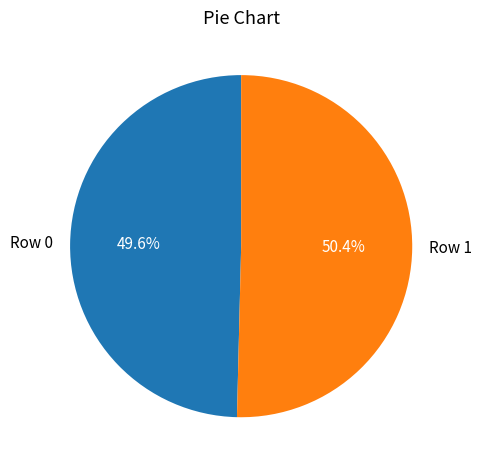

What is the total percentage of Row 1 and Row 0?

100.0%